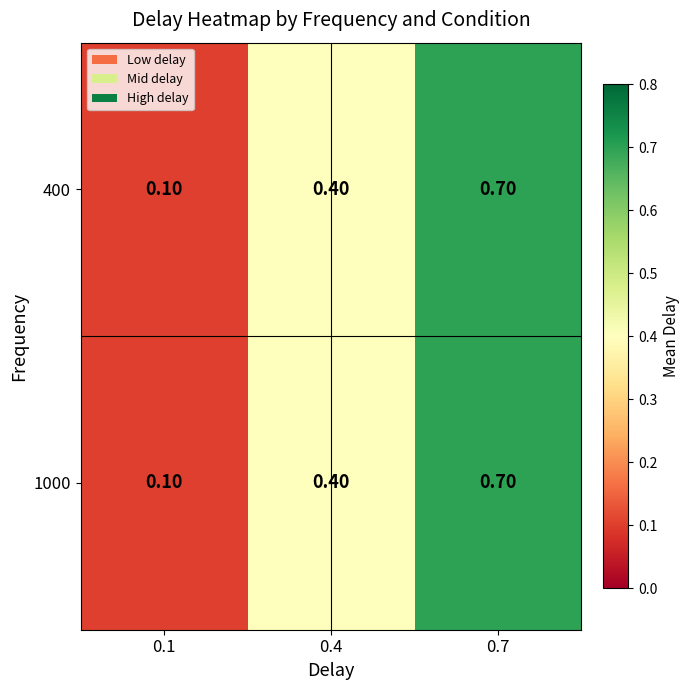

Rank the categories by 1000 value from highest to lowest.

0.7, 0.4, 0.1